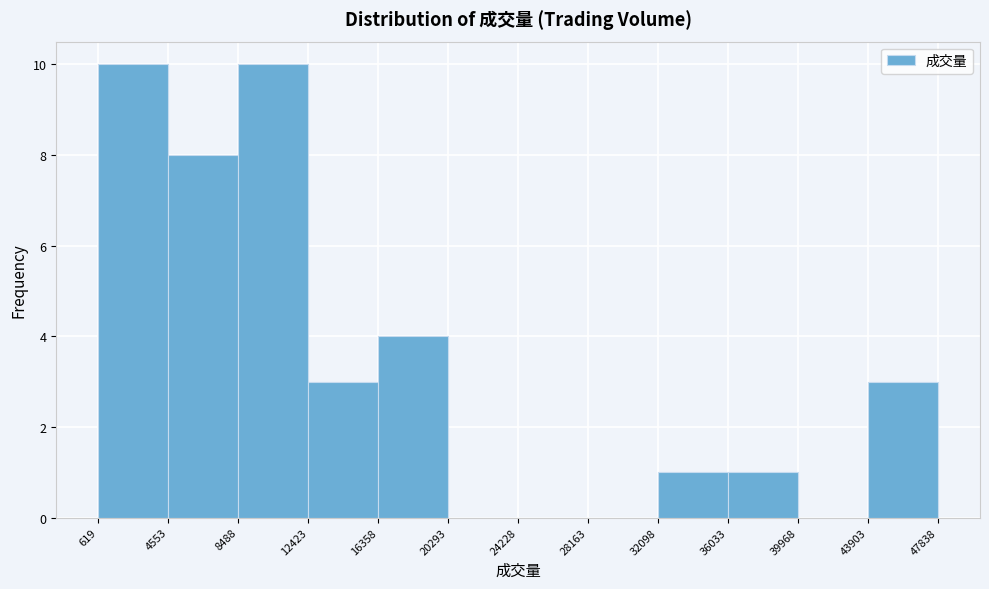

How tall is the bar that spans 16358 to 20293 on the x-axis? The values are not printed on the chart, so give them approximately, as read against the axis.

4